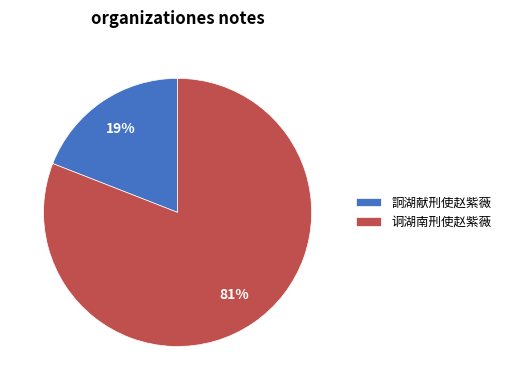

To the nearest percent, what is the difference between the largest and smallest slice percentages?

62%